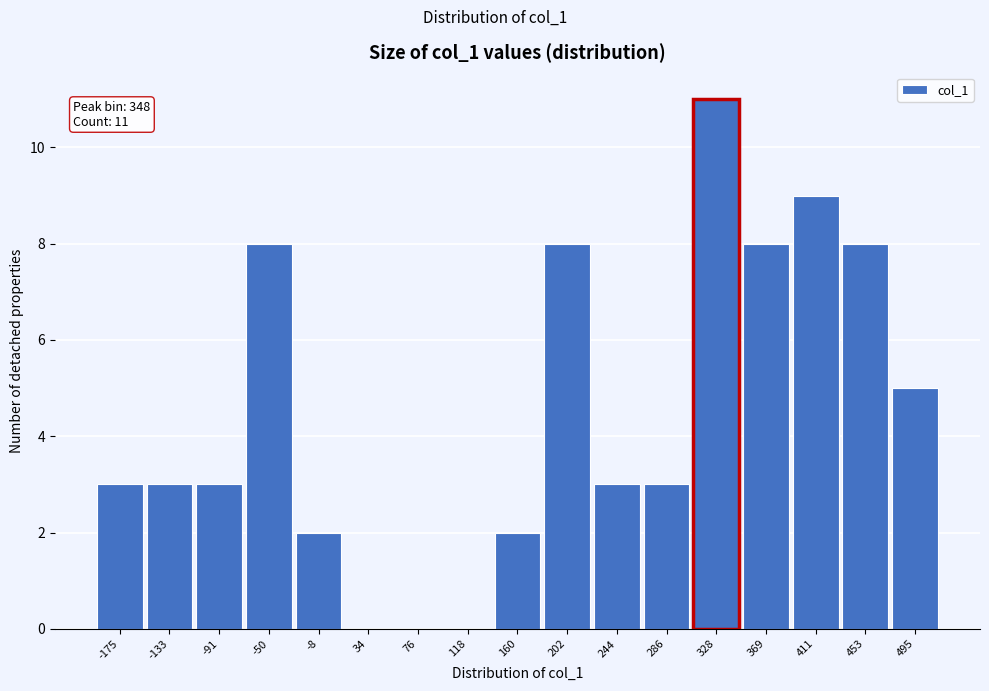

Reading left to right, transcribe all the data shown in this chart.

-175=3	-133=3	-91=3	-50=8	-8=2	34=0	76=0	118=0	160=2	202=8	244=3	286=3	328=11	369=8	411=9	453=8	495=5